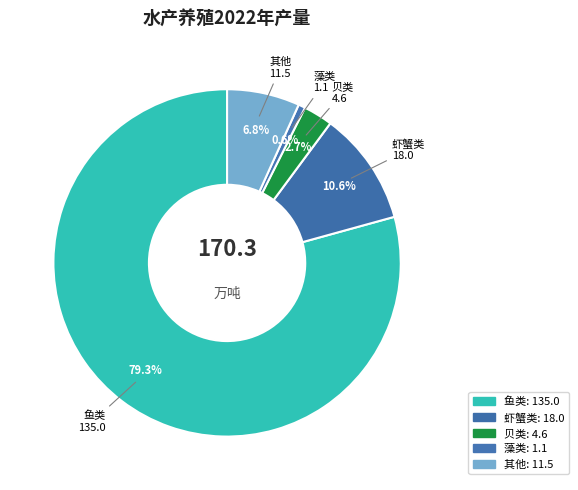

The 虾蟹类 slice represents 11% of the pie. True or false?

True